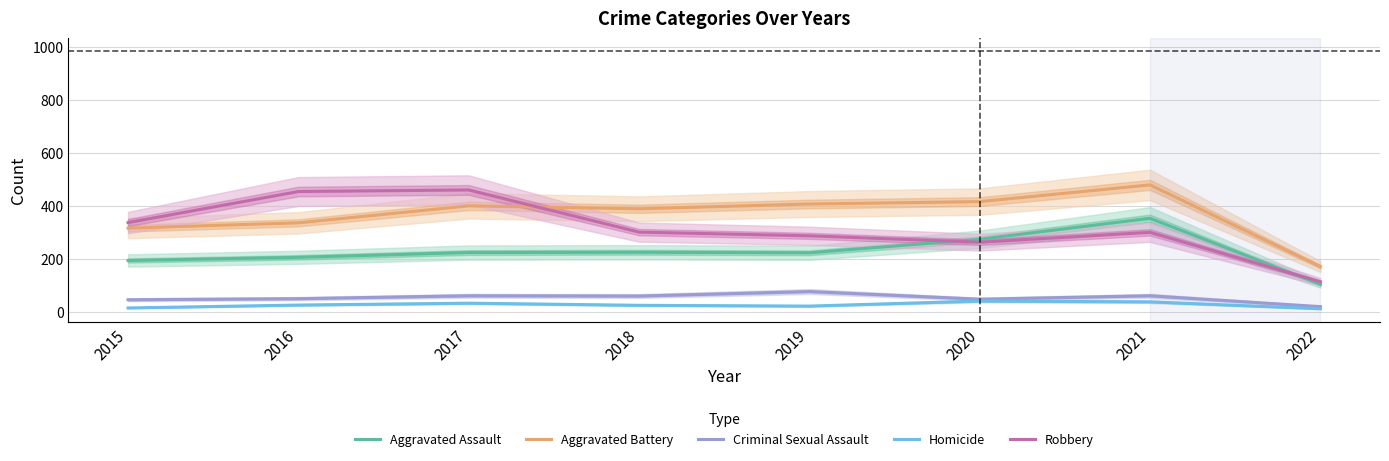

Which has a higher value, 2016 or 2018?

2018